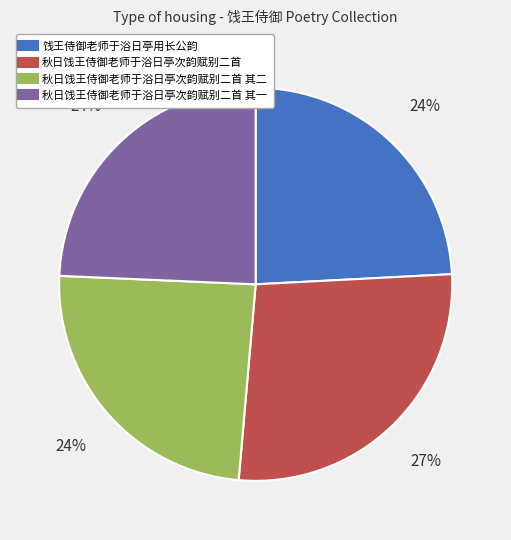

To the nearest percent, what is the average slice percentage?

25%